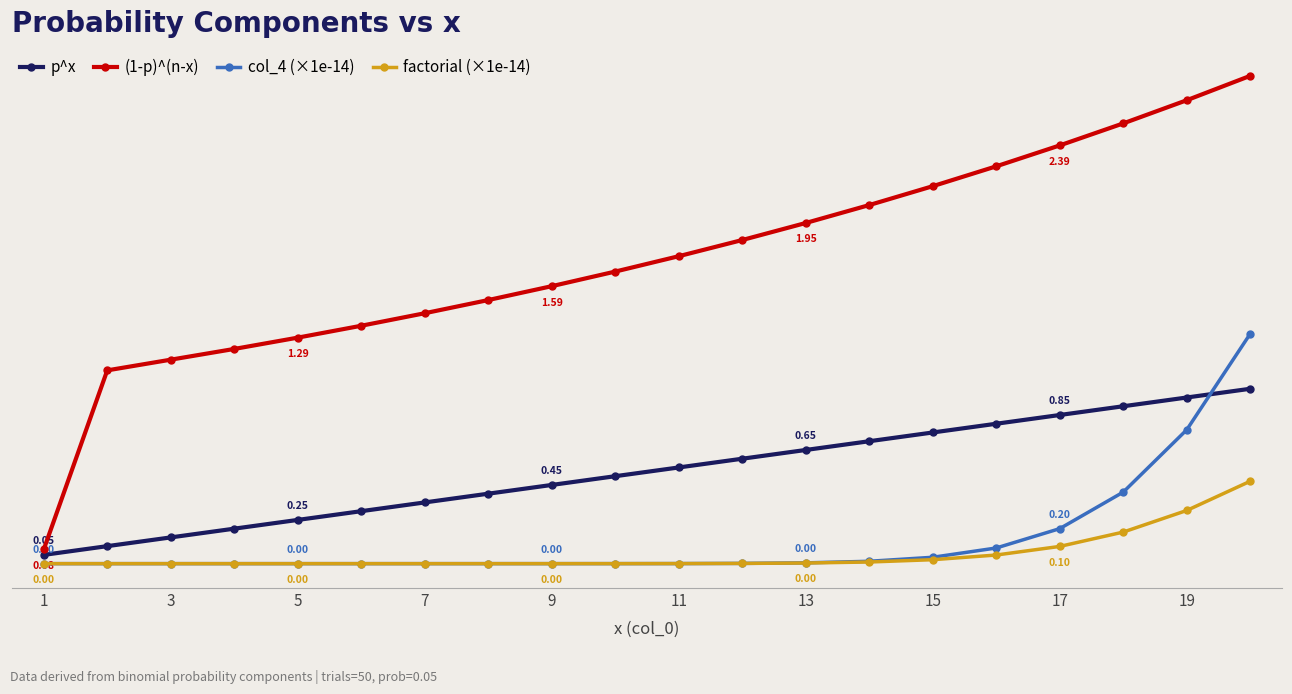

Is this an area chart (filled region under the line)?

No